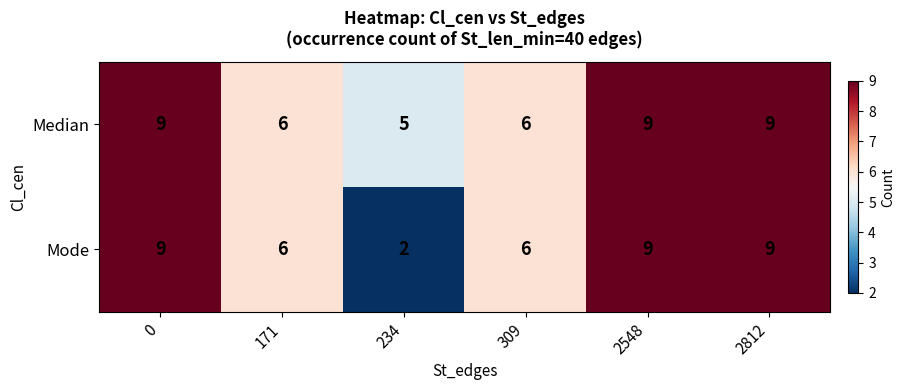

What is the sum of the Median values at 171 and 234?

11